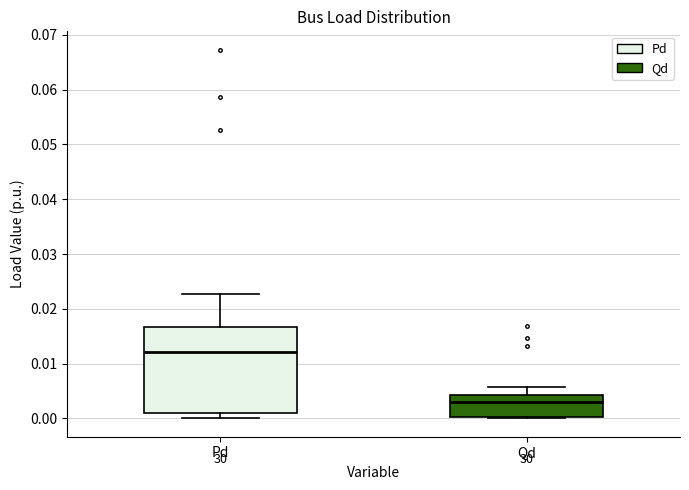

Which box has the highest median line?

Pd